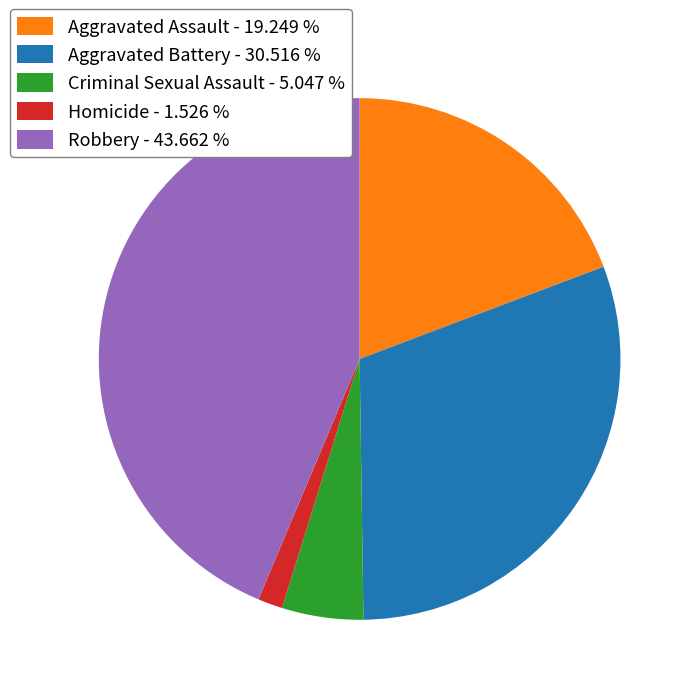

Combined, do Aggravated Battery - 30.516 % and Homicide - 1.526 % account for over 50%?

No